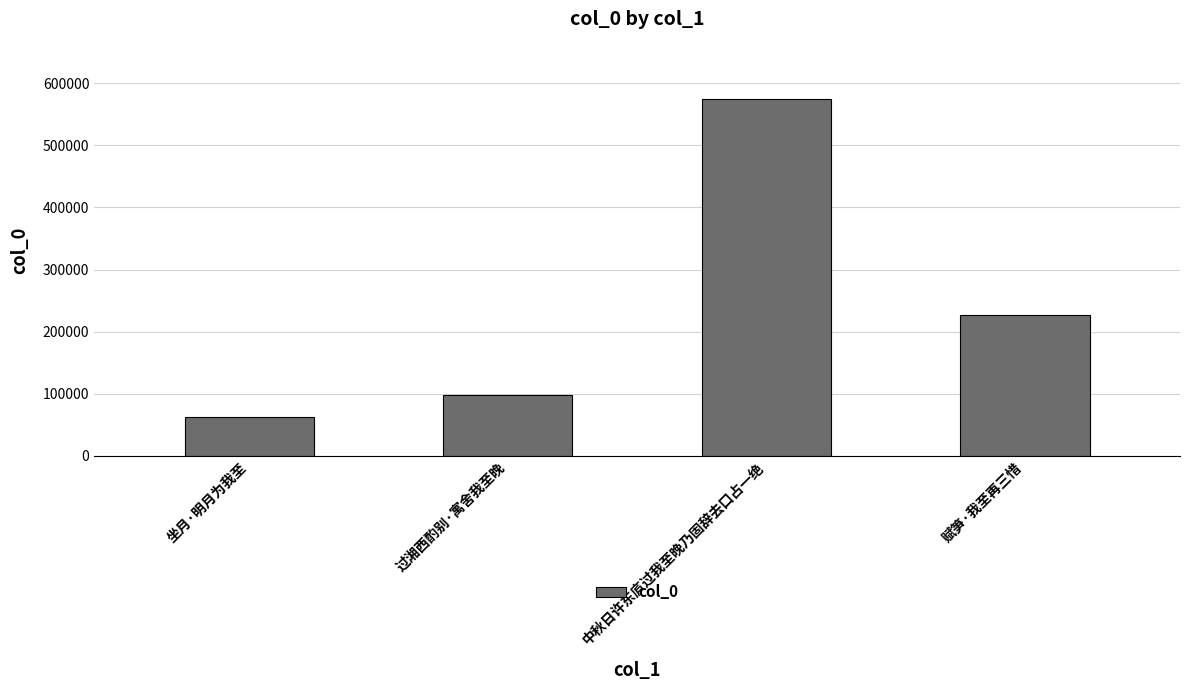

The chart shows a value of 97650 at 过湘西酌别·寓舍我至晚. True or false?

True